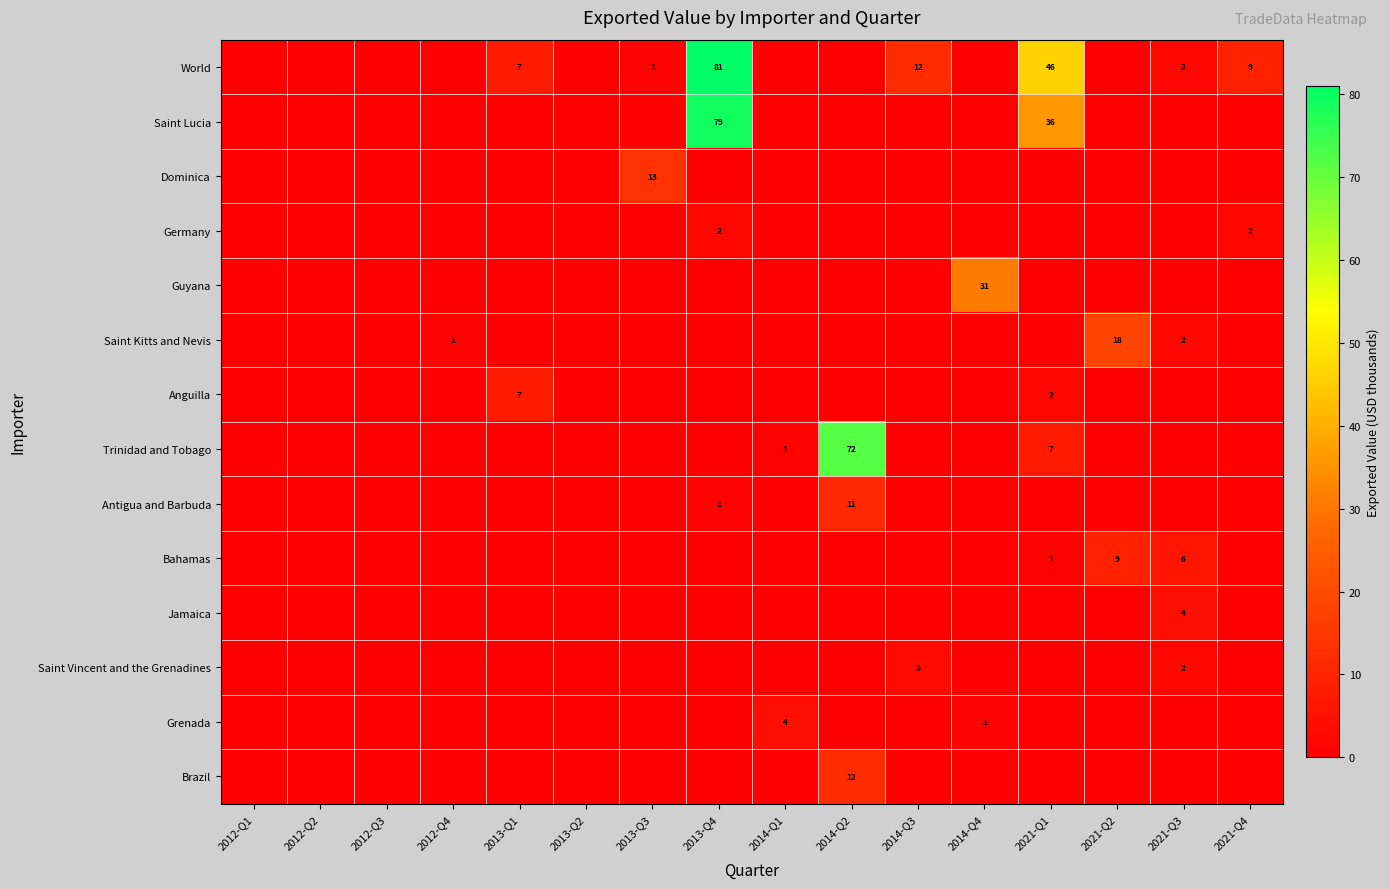

Which series has the largest total across all categories?

World